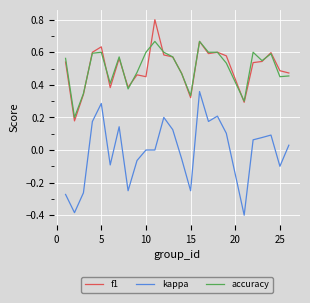

Rank the series by their maximum value, from highest to lowest.

f1, accuracy, kappa